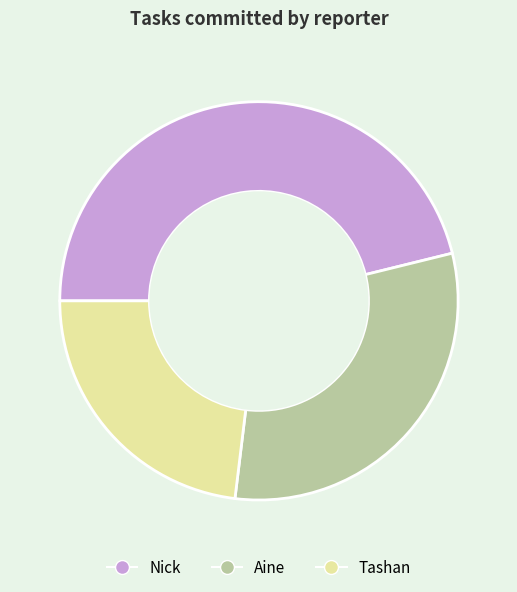

What is the largest slice in the pie chart?

Nick